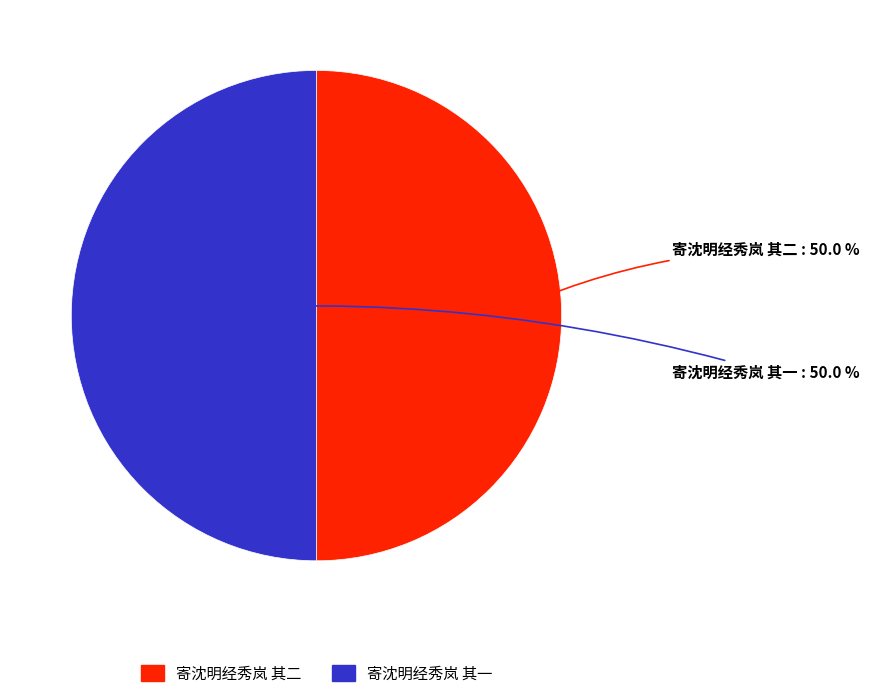

To the nearest percent, what portion does 寄沈明经秀岚 其一 represent?

50%